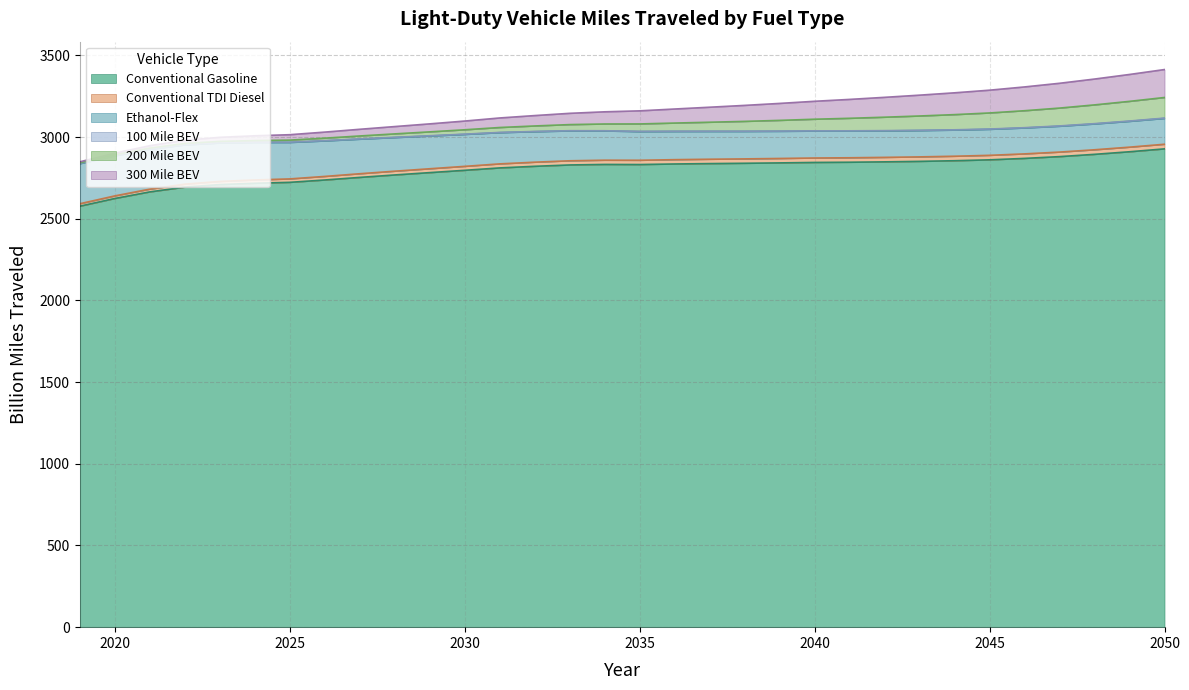

Is the value of Conventional TDI Diesel at 2047 greater than the value of 300 Mile BEV at 2039?

No